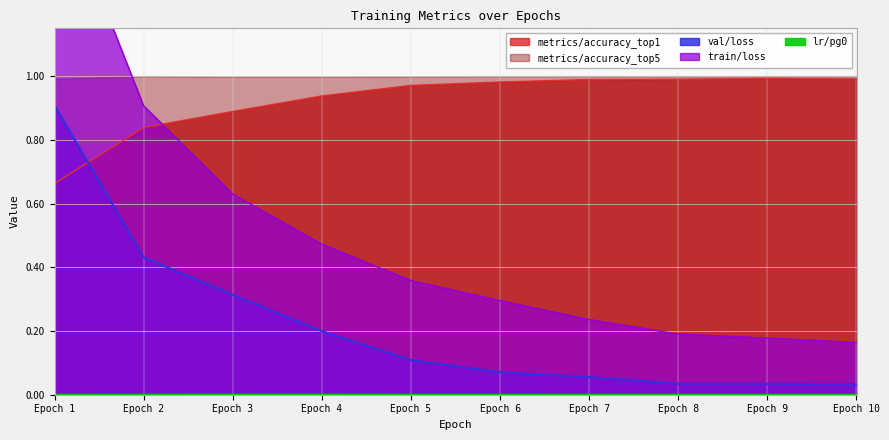

The lr/pg0 series shows 0.0 at Epoch 2. True or false?

True